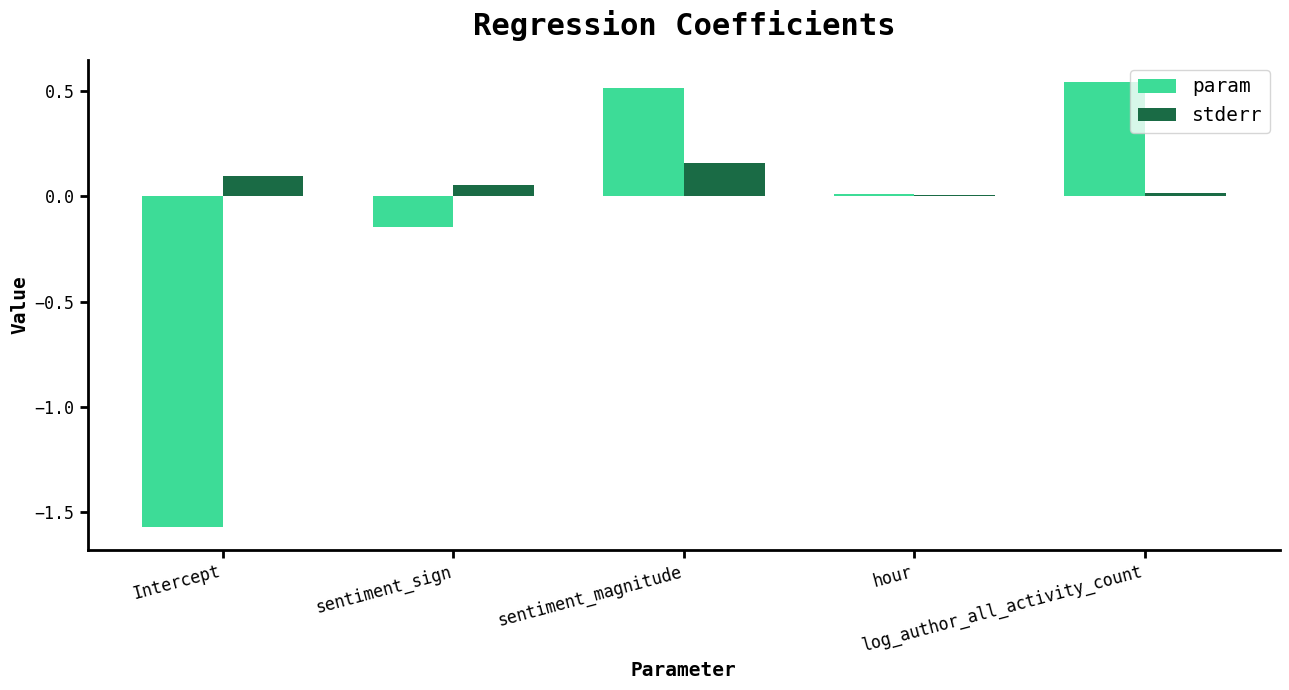

Rank the series by their average value, from highest to lowest.

stderr, param